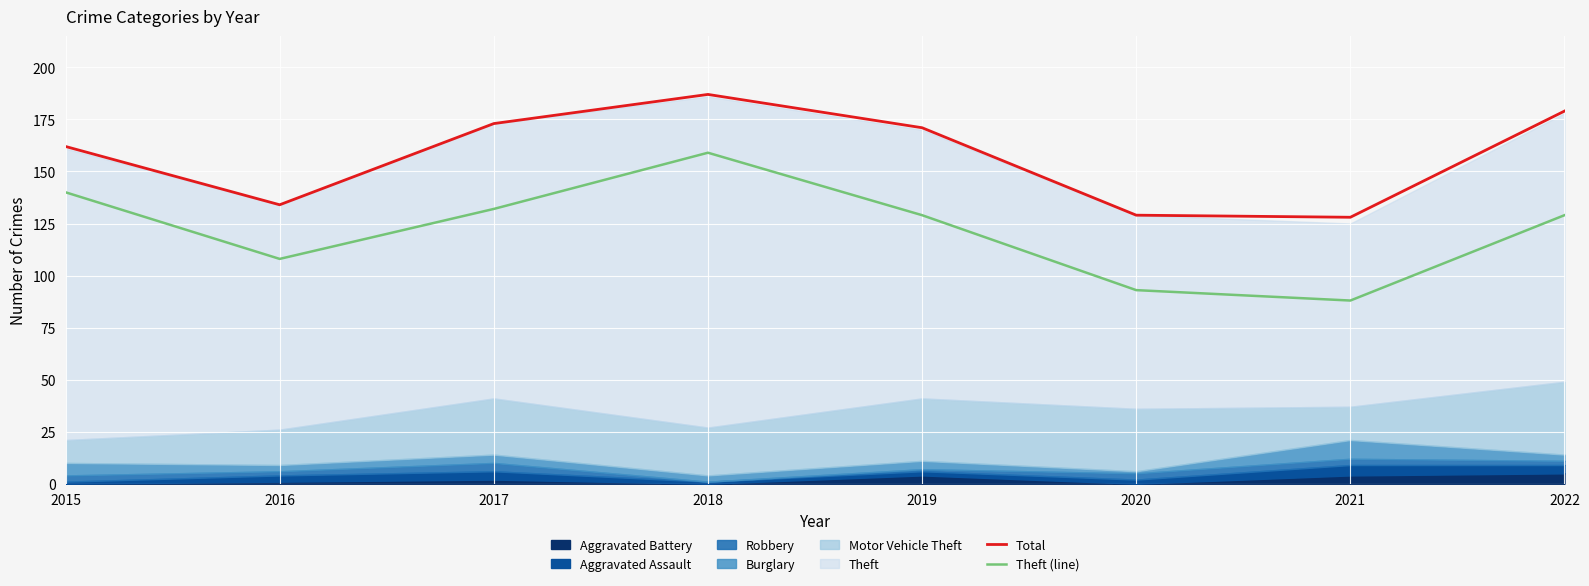

True or false: Total has a value of 298 at 2022.

False